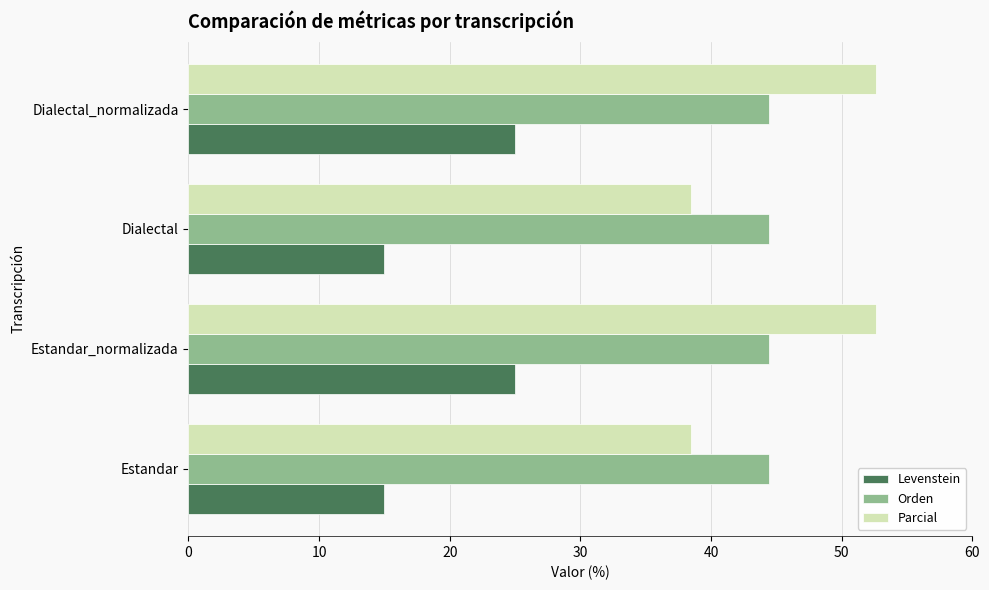

The Parcial series shows 76.4 at Estandar_normalizada. True or false?

False